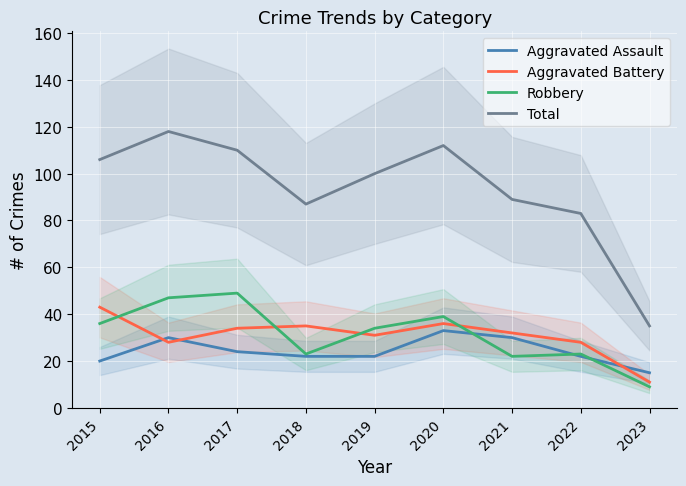

Read the Aggravated Battery value at 2015, to the nearest 5.

45